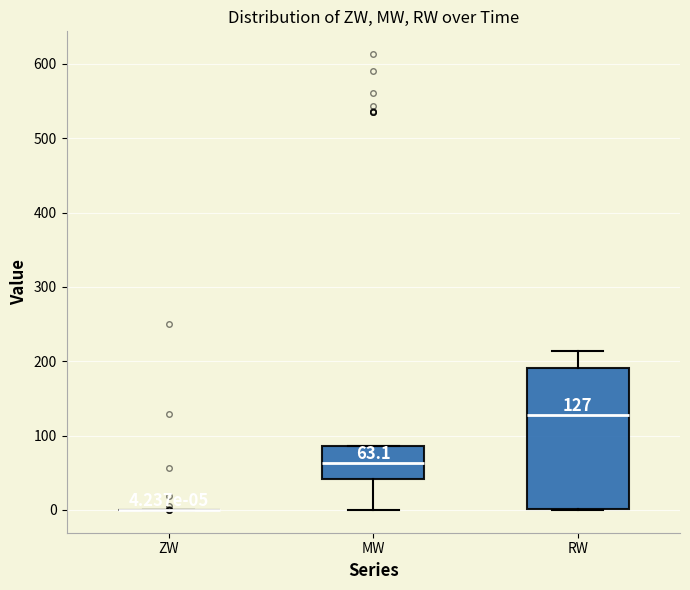

Which box is the tallest, from its lower edge to its upper edge?

RW